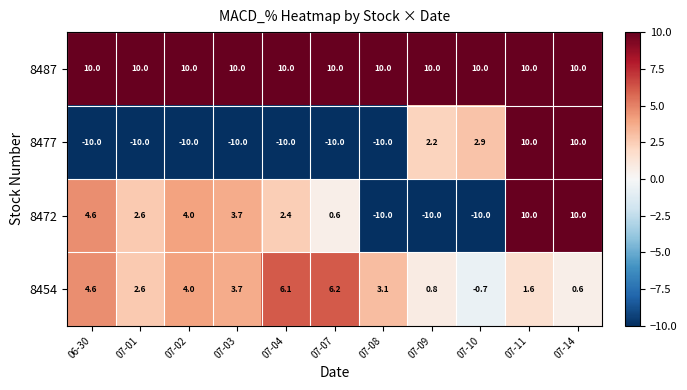

What is the maximum value shown in the chart?

10.0